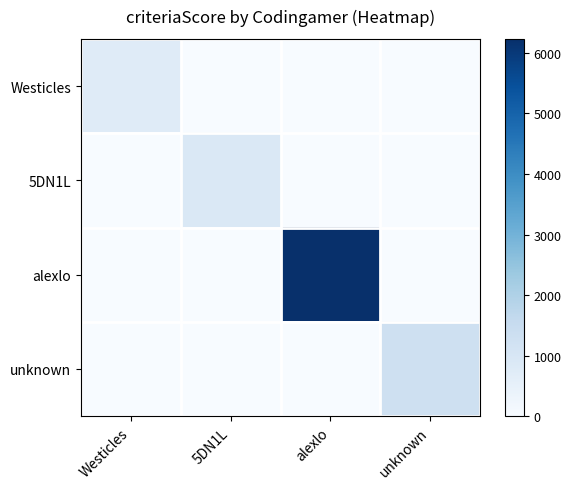

Reading right to left, what are all the values shown in this chart?

Westicles: unknown=0	alexlo=0	5DN1L=0	Westicles=751
5DN1L: unknown=0	alexlo=0	5DN1L=893	Westicles=0
alexlo: unknown=0	alexlo=6232	5DN1L=0	Westicles=0
unknown: unknown=1304	alexlo=0	5DN1L=0	Westicles=0